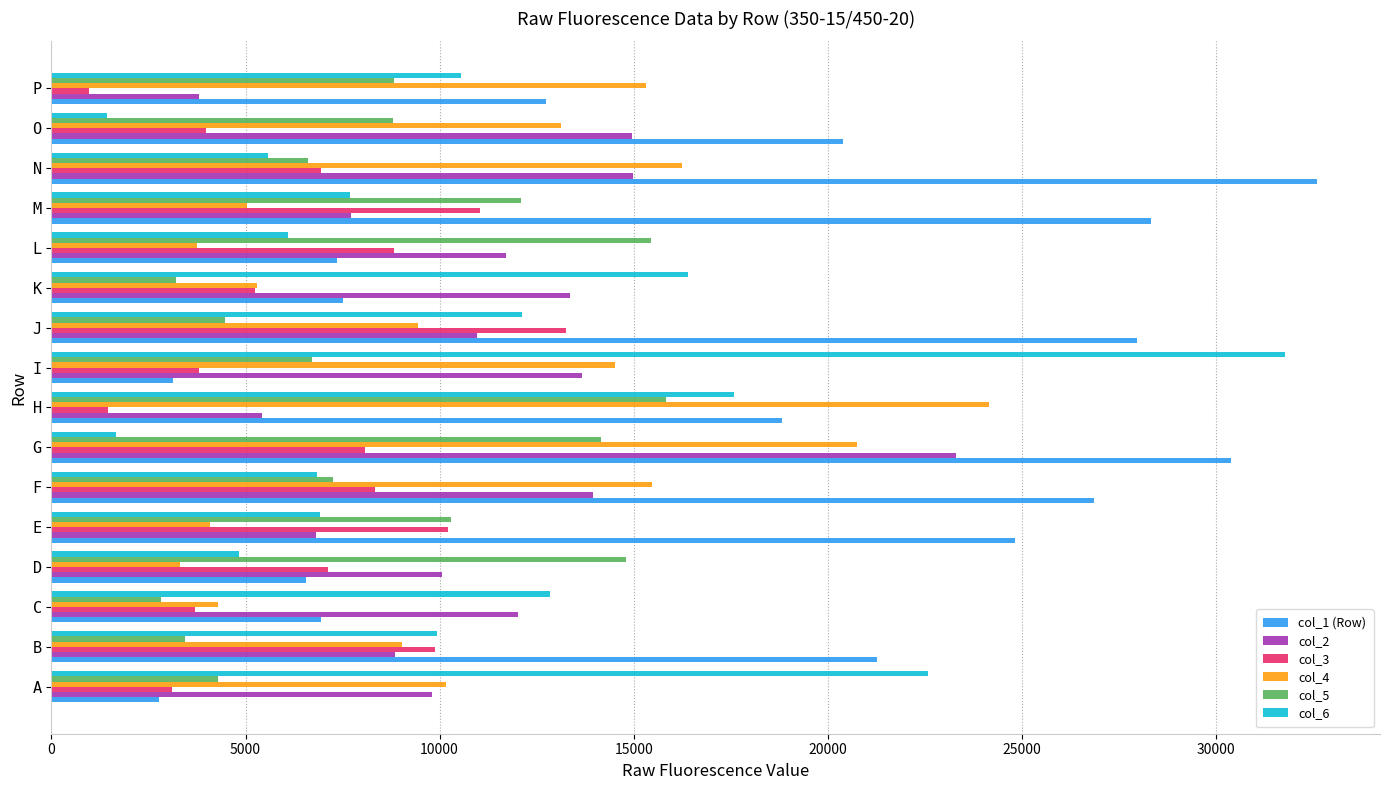

Which series changed the most between B and M?

col_5